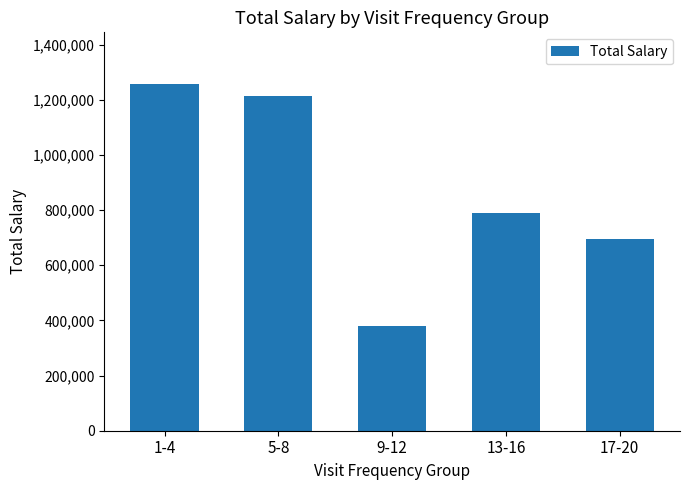

What is the smallest value displayed?

378204